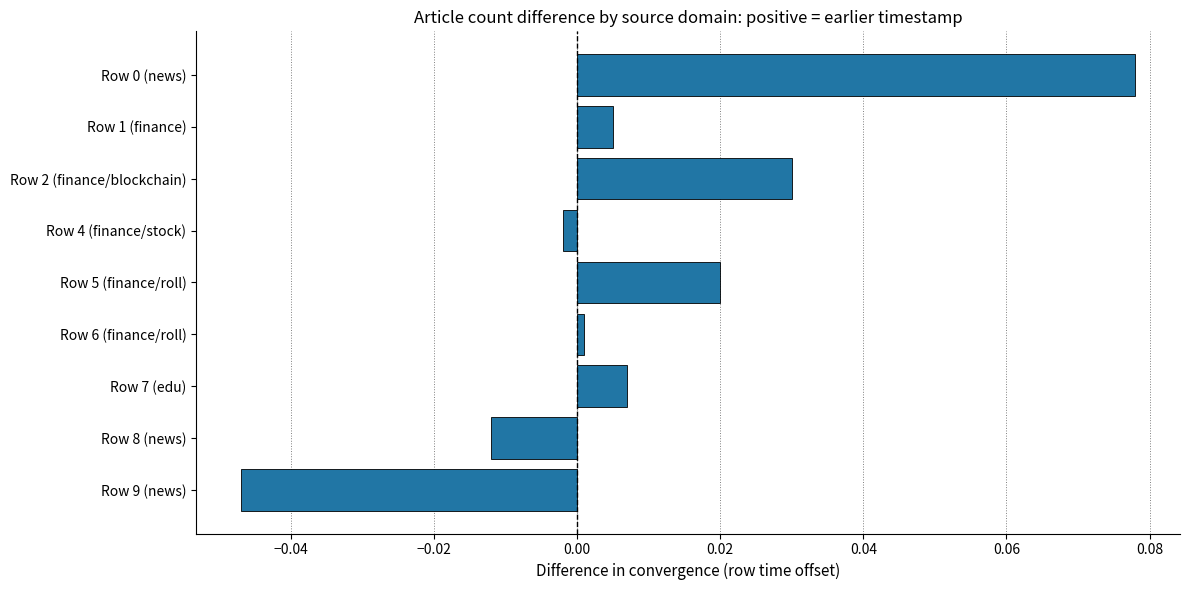

Which has a higher value, Row 7 (edu) or Row 2 (finance/blockchain)?

Row 2 (finance/blockchain)